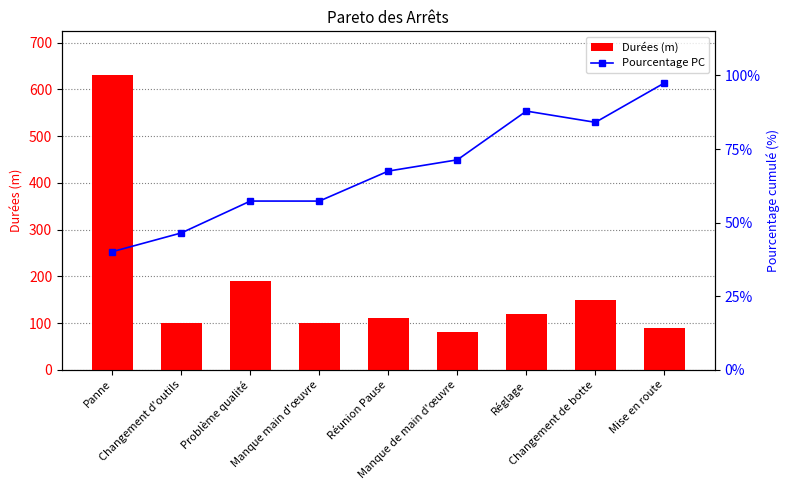

How many values in the Durées (m) series exceed 110?

4